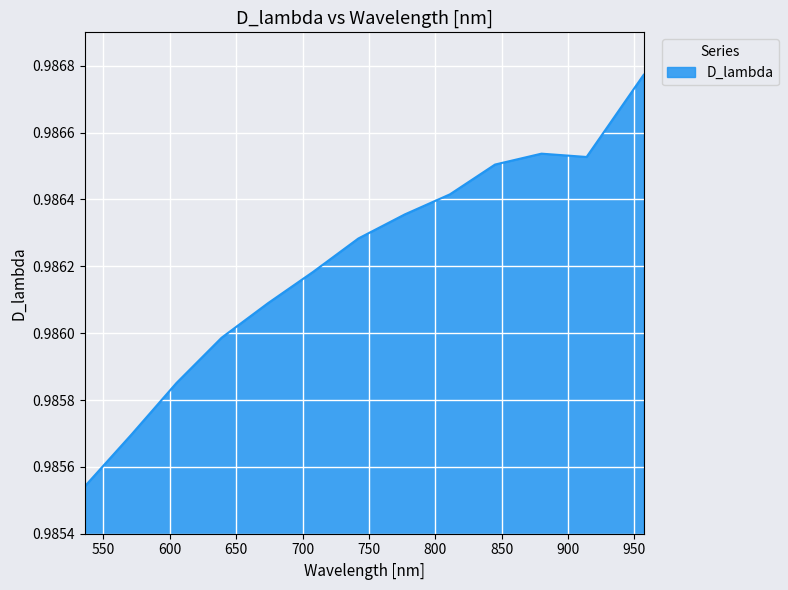

How many values are between 0 and 1?

13